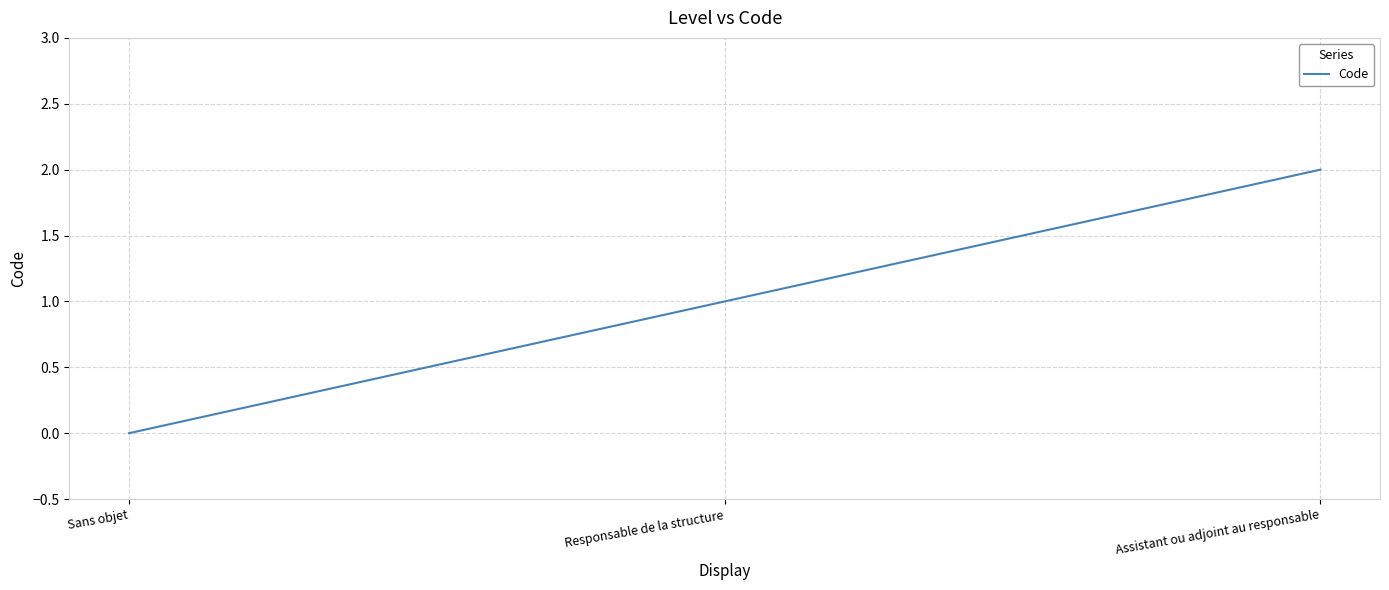

What position from the right is Assistant ou adjoint au responsable?

1